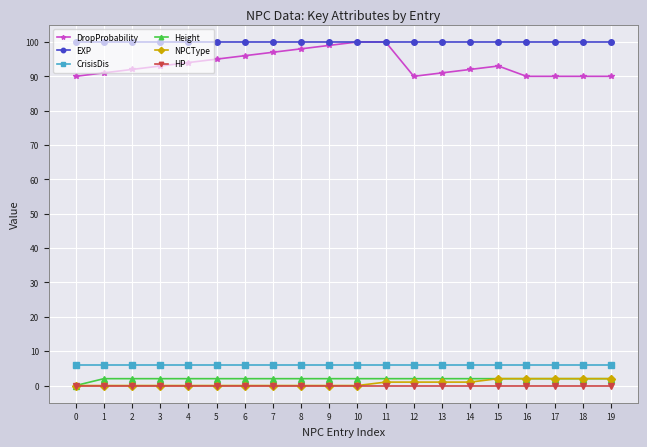

True or false: HP and DropProbability cross at least once.

False